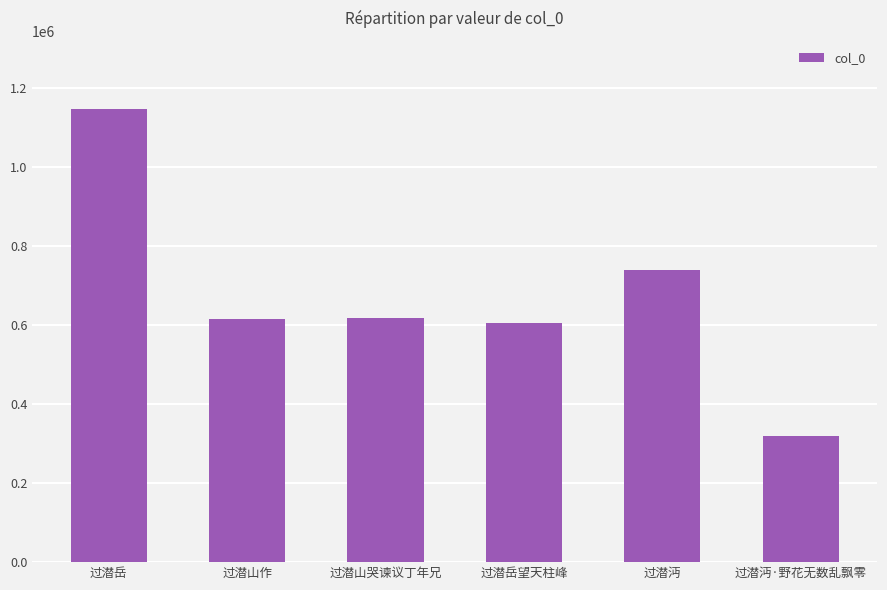

What position from the left is 过潜山作?

2